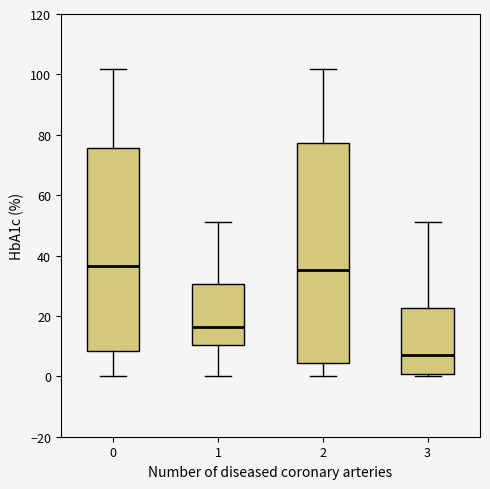

Where does the median line of the box at x = 0 sit on the y-axis? The values are not printed on the chart, so give them approximately, as read against the axis.

36